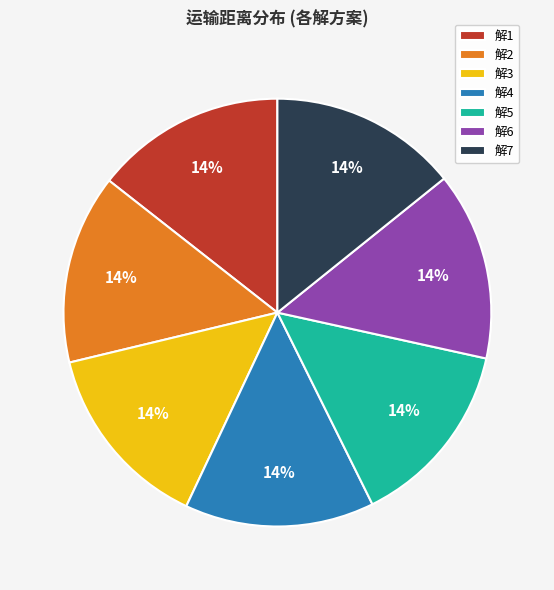

Is it true that 解1 is 14% of the pie?

True